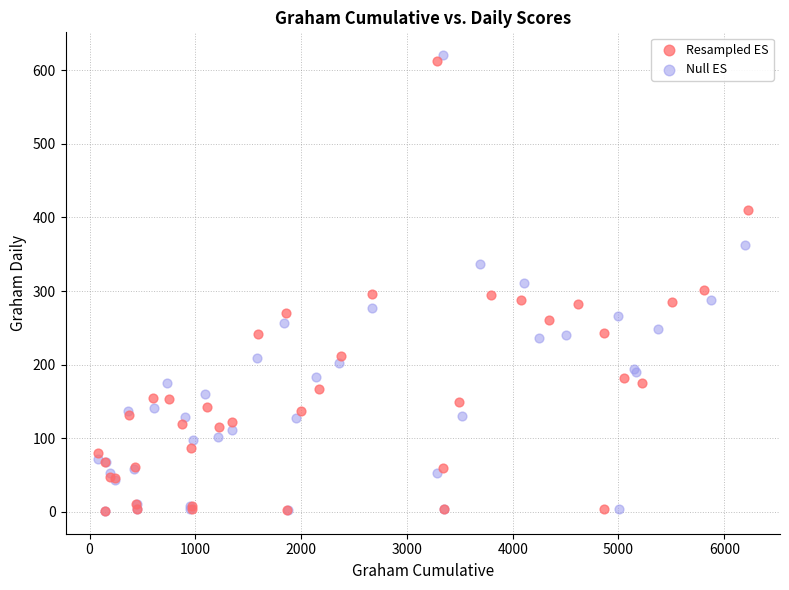

Which series reaches the maximum Y coordinate?

Null ES